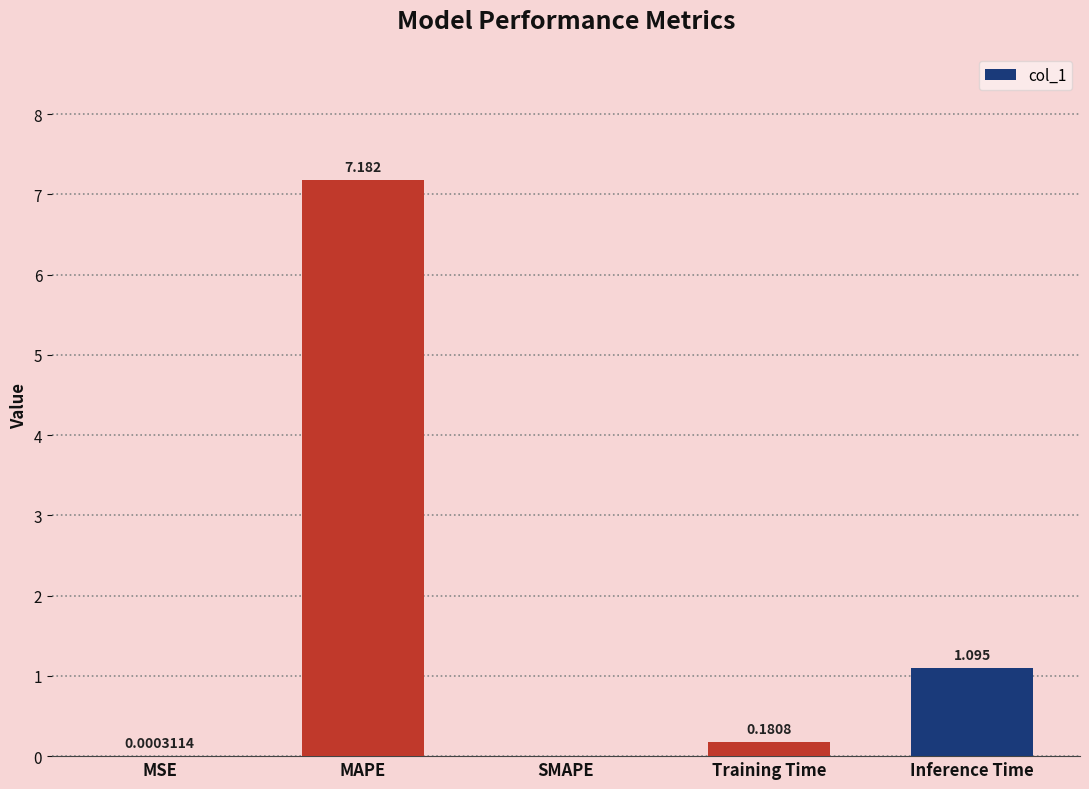

Between MAPE and Training Time, which is larger?

MAPE